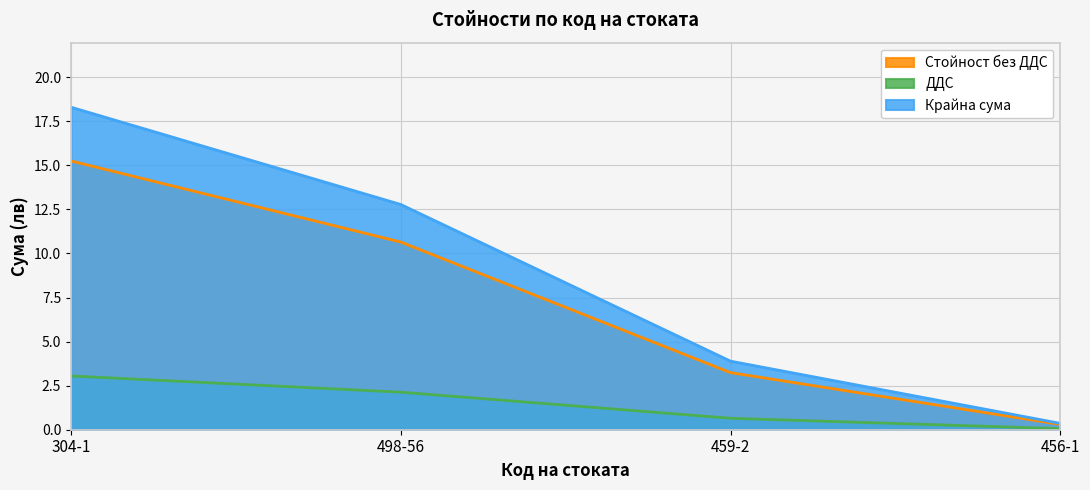

At which category is the sum across all series the highest?

304-1